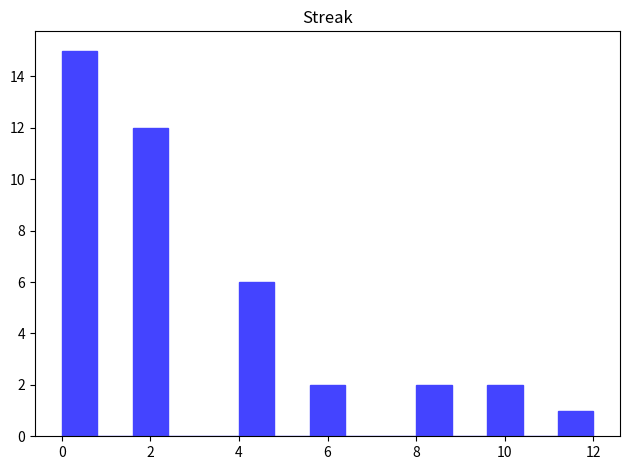

What is the height of the bar covering 9.6 to 10.4 on the x-axis? The values are not printed on the chart, so give them approximately, as read against the axis.

2